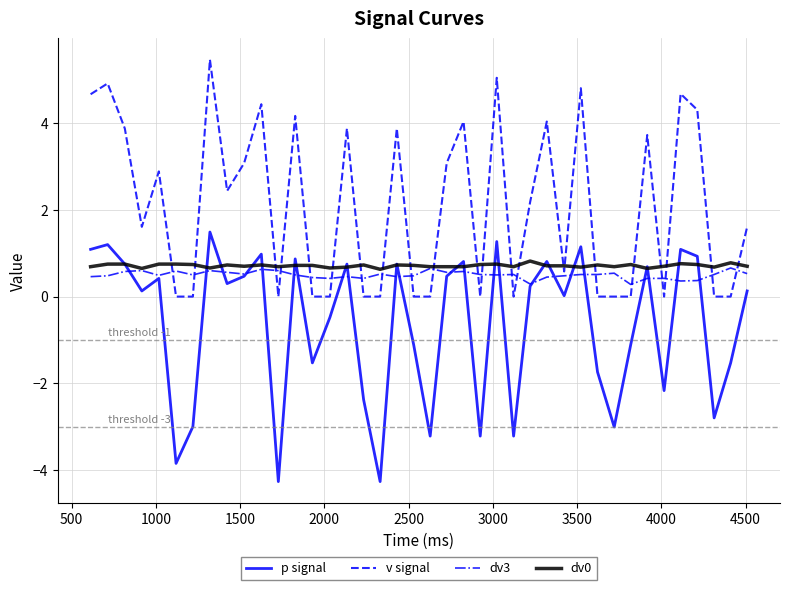

How many lines are shown in the chart?

4